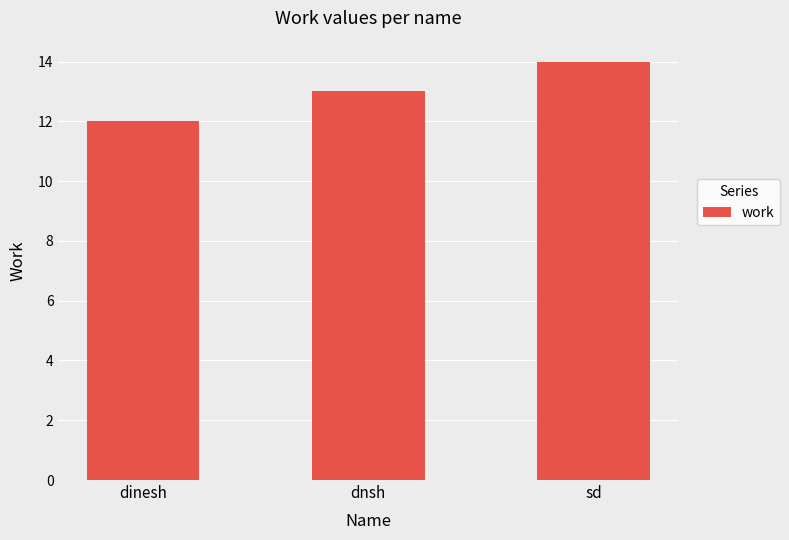

List the labels in order of value, smallest first.

dinesh, dnsh, sd